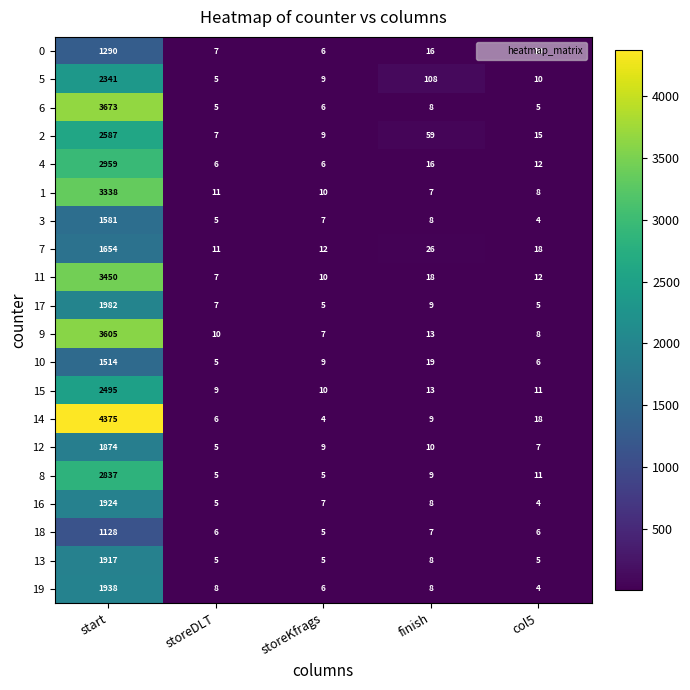

At which category is the sum across all series the highest?

start